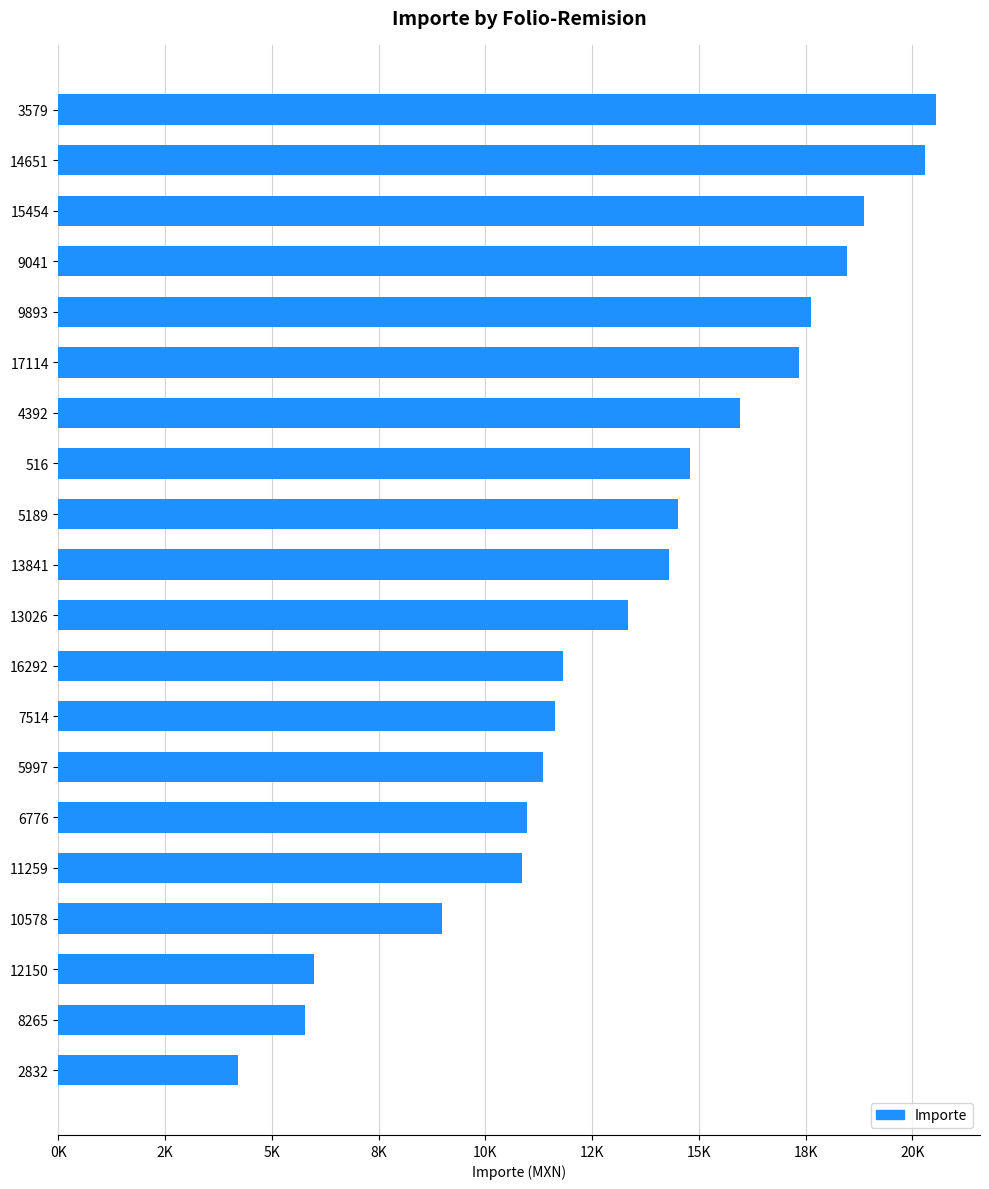

What is the greatest value displayed?

20559.5